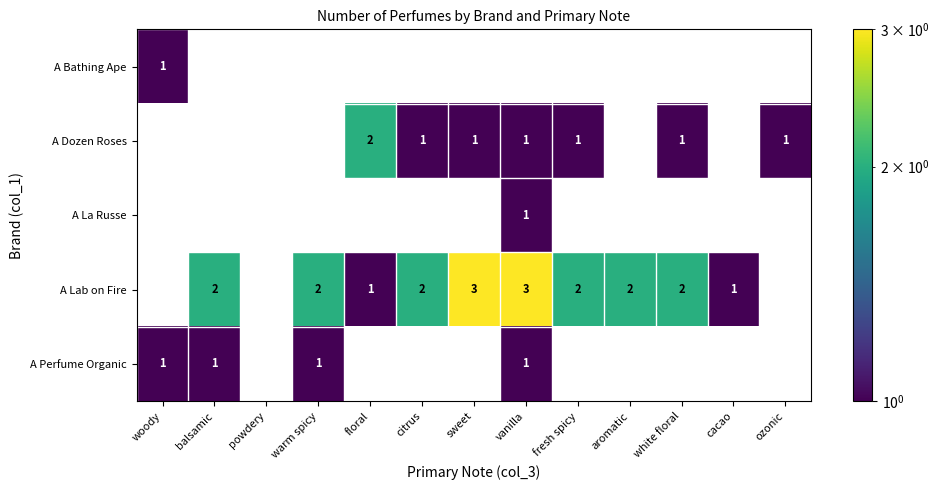

Is it true that A Bathing Ape equals 0 at sweet?

True